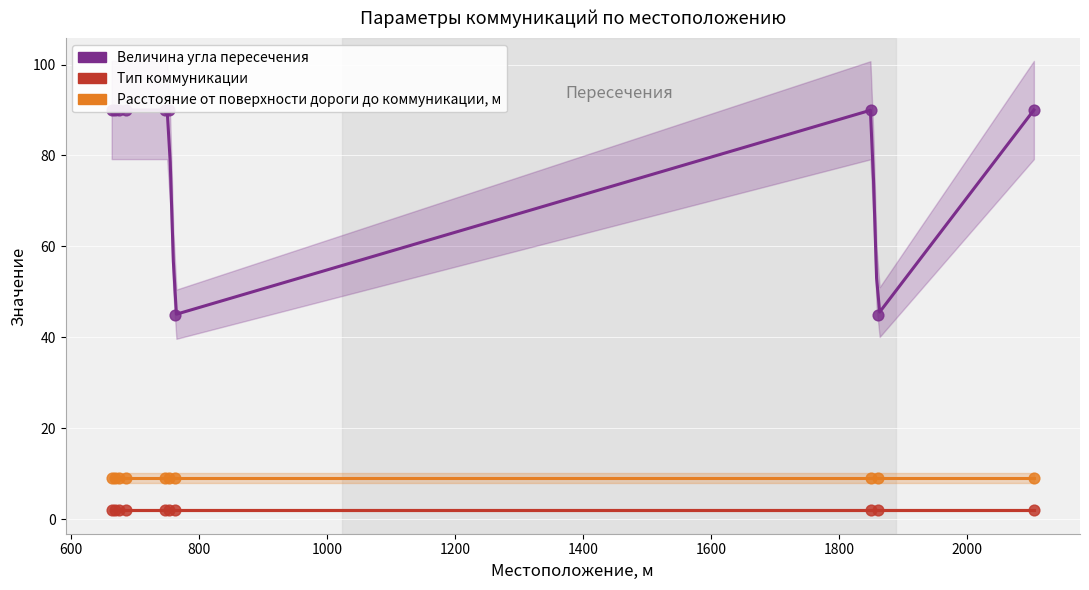

At which category is the sum across all series the highest?

663